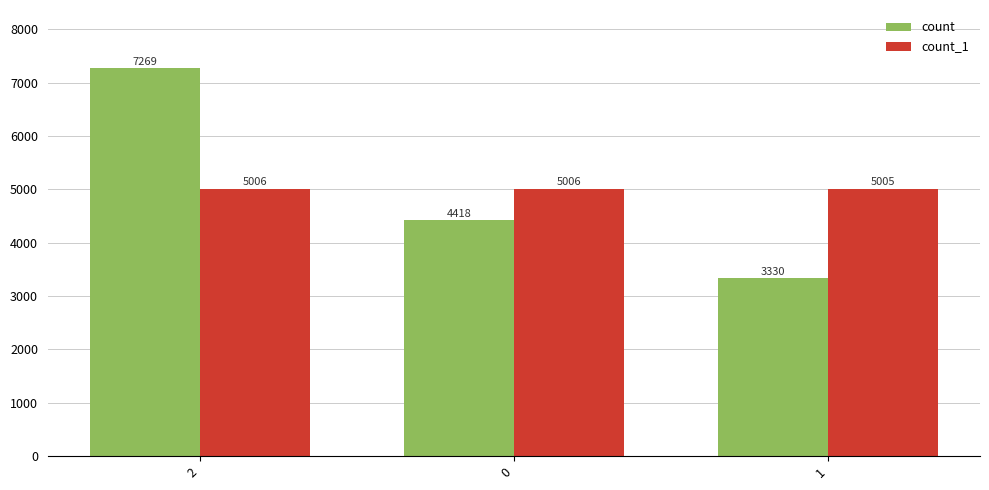

What is the value of the count bar at the 3rd from the left?

3330